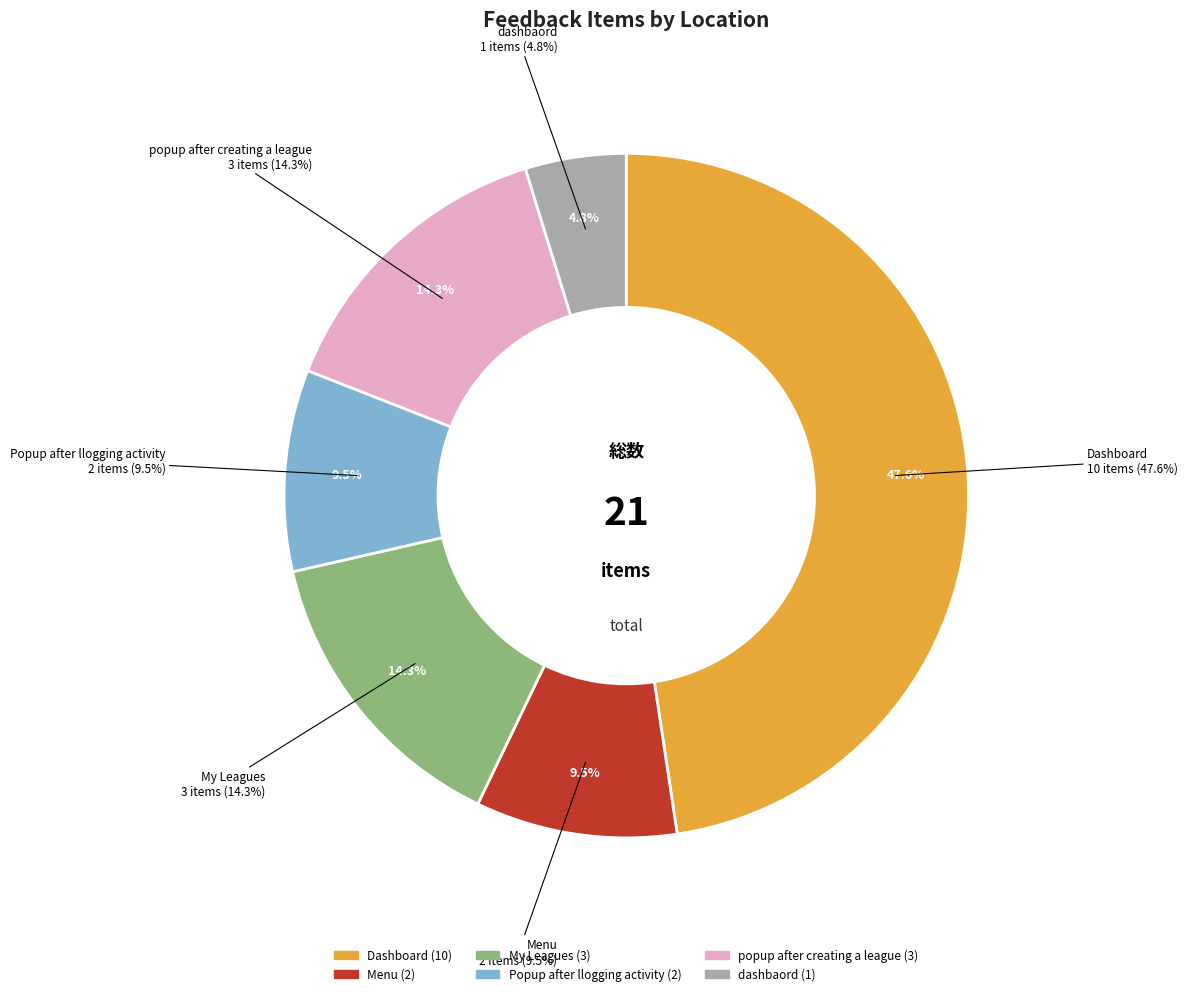

What is the largest slice in the pie chart?

Dashboard